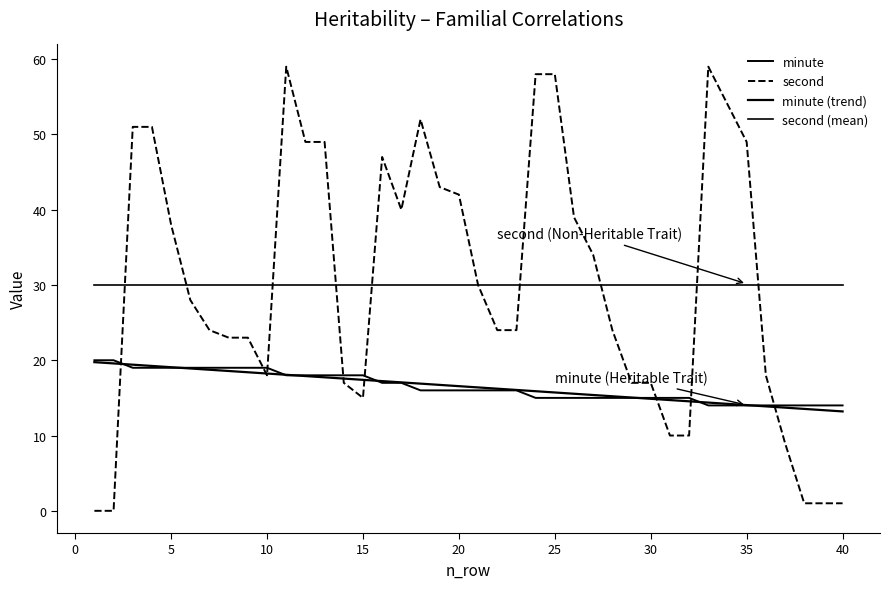

What is the value of the minute point at the 34th from the left?

14.0